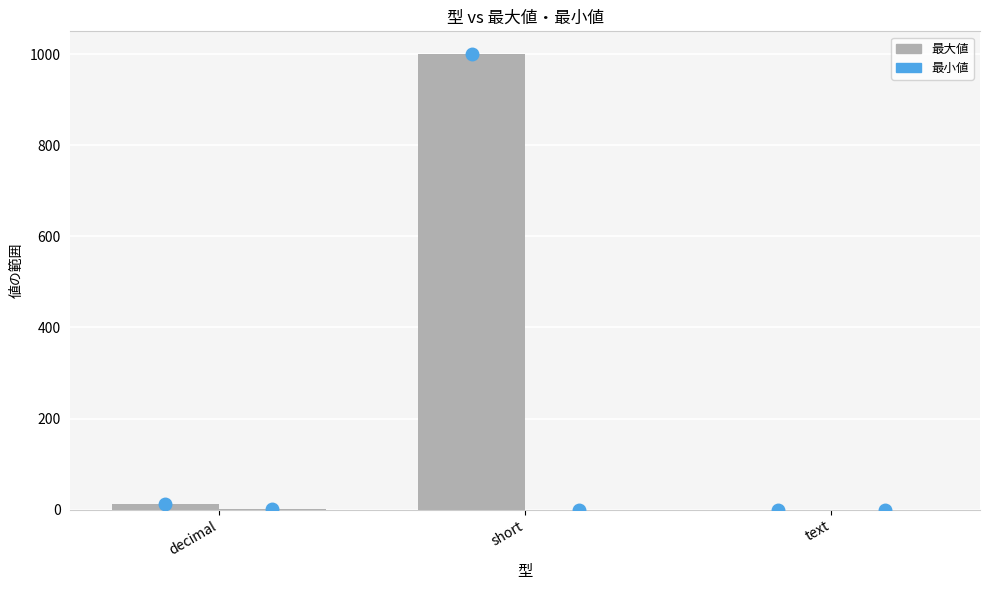

Are the bars grouped side by side (vs. stacked)?

Yes